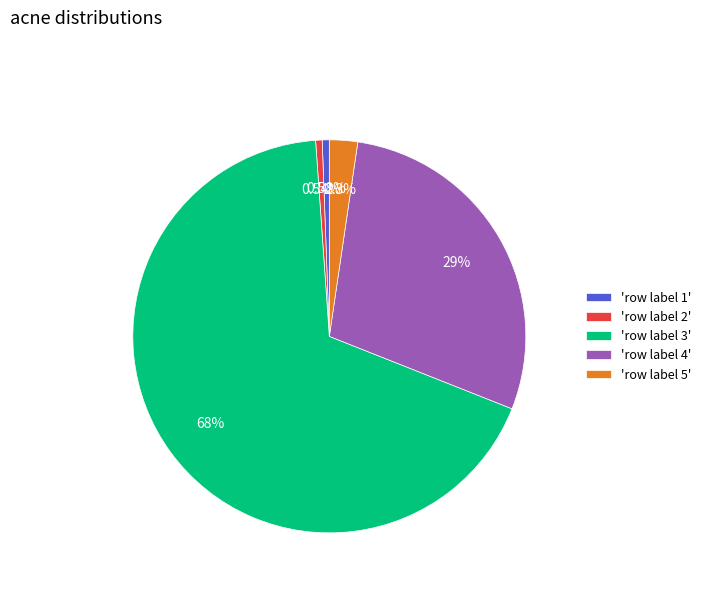

Is there a majority slice in this chart?

Yes